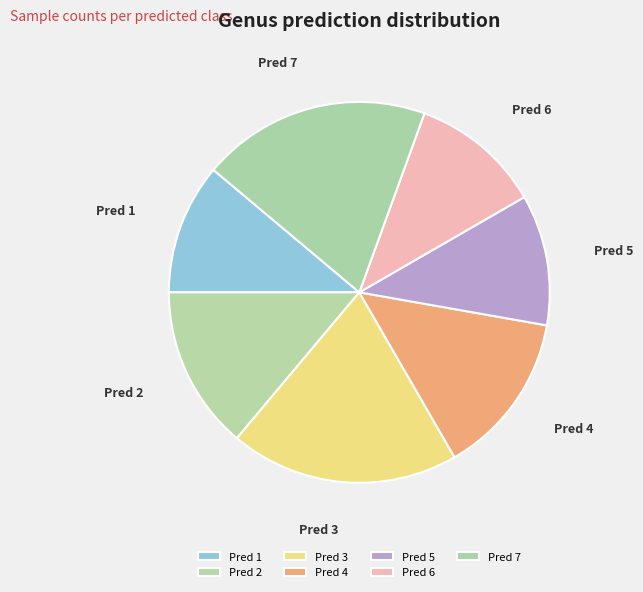

Is it true that Pred 3 is 19% of the pie?

True